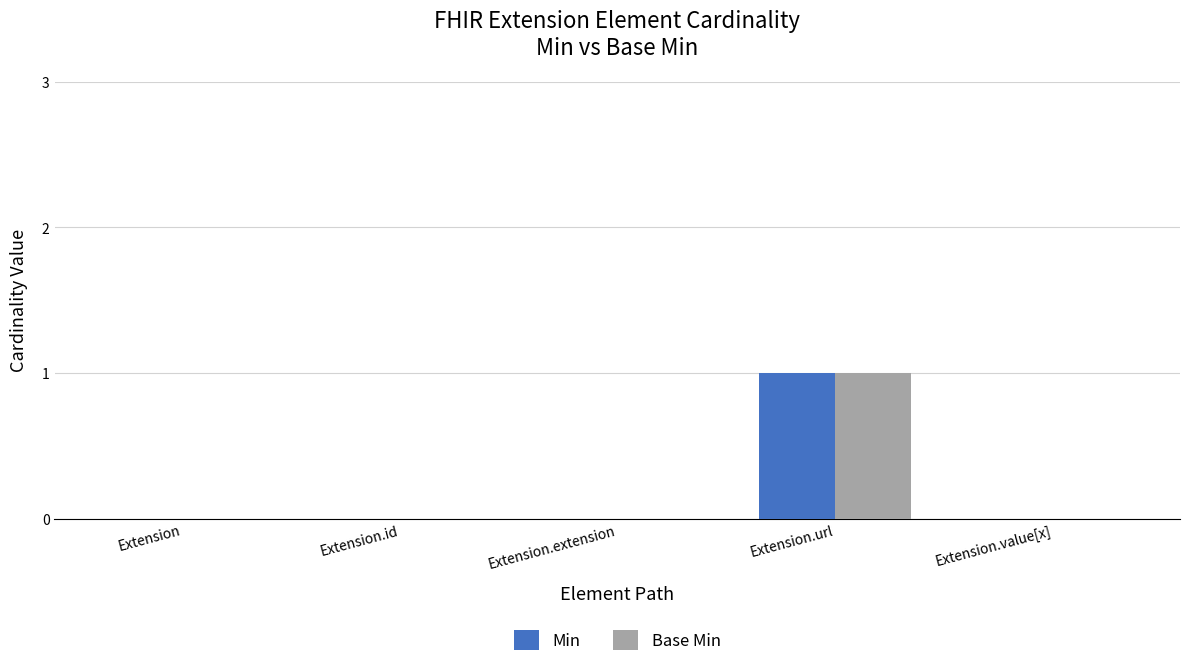

Reading right to left, transcribe all the data shown in this chart.

Min: 0	1	0	0	0
Base Min: 0	1	0	0	0